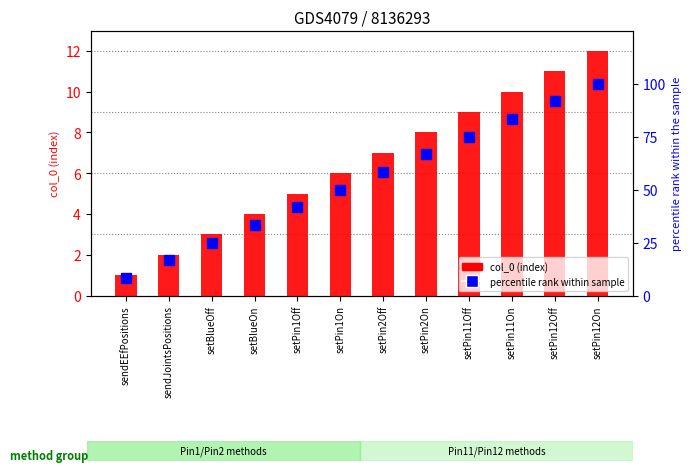

Where does the col_0 (index) series first go above 7?

setPin2On